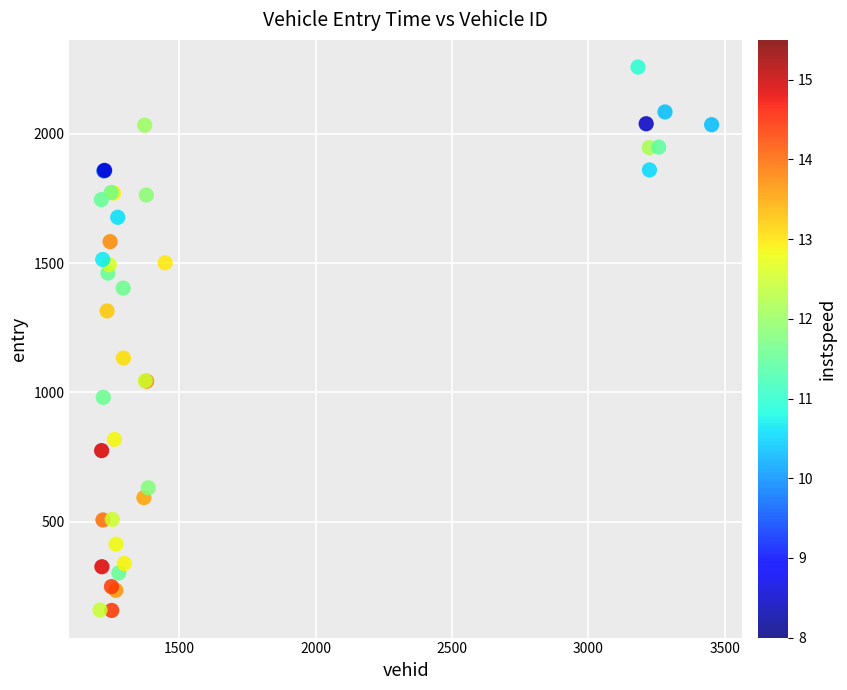

What Y value in the scatter plot is closest to 1207?

1133.2